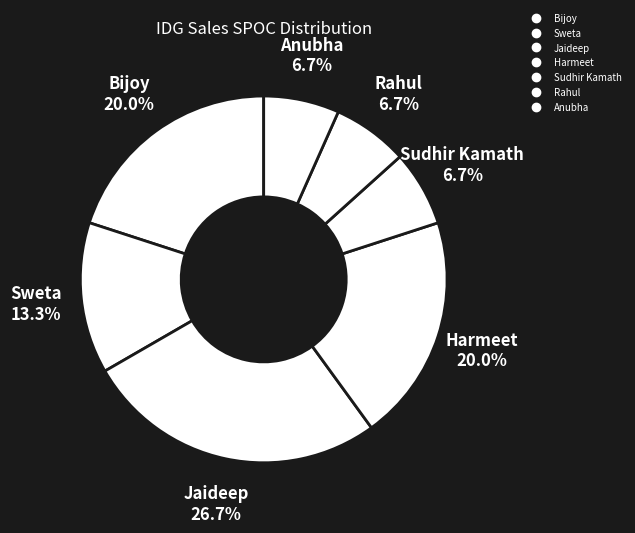

Is there any slice that represents more than half of the pie?

No